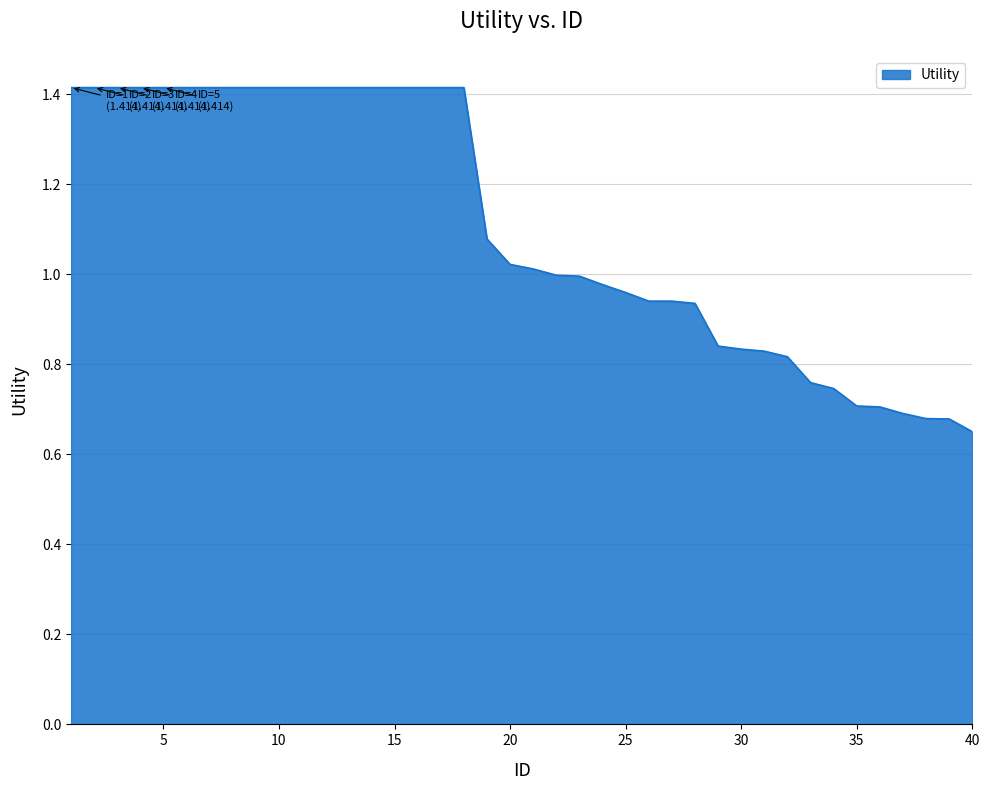

What is the greatest value displayed?

1.4